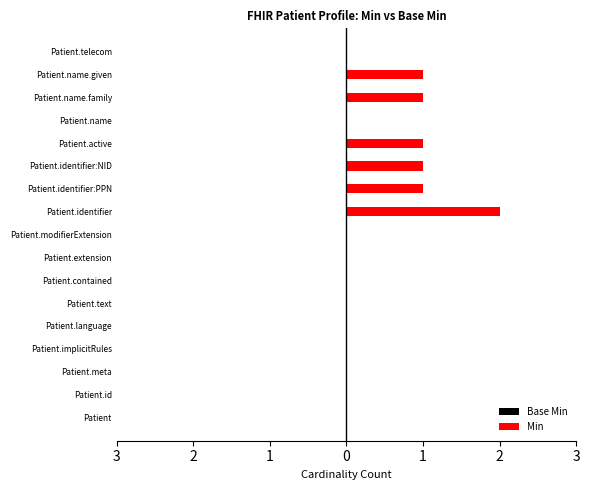

What is the maximum value shown in the chart?

2.0